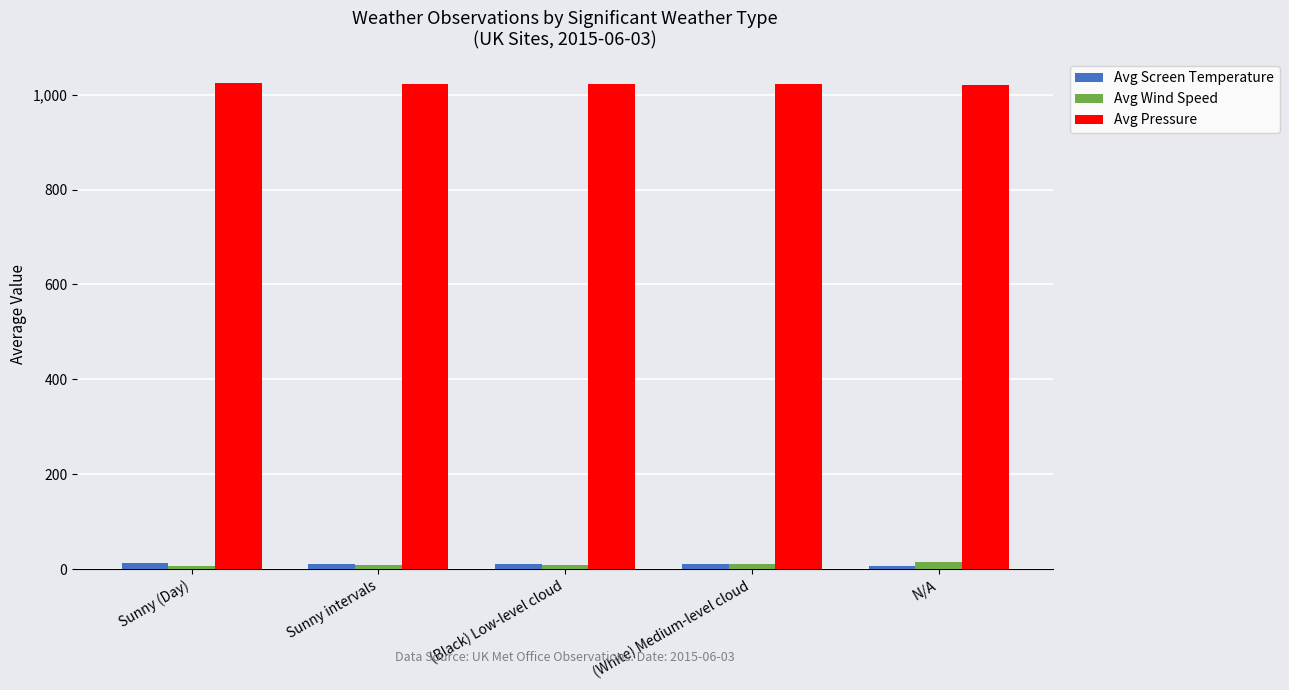

Which series has the largest total across all categories?

Avg Pressure